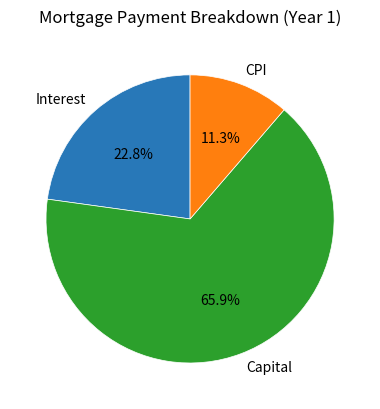

Does any single category account for the majority?

Yes